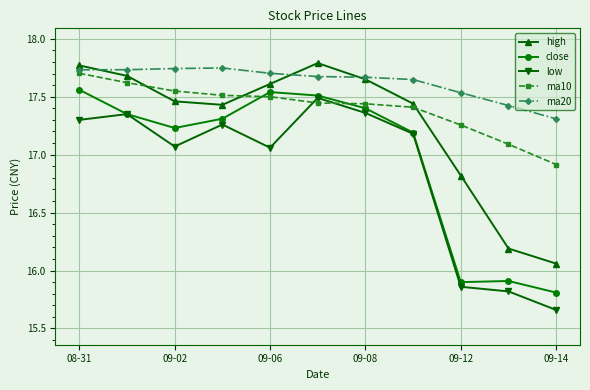

Count the number of categories in the chart.

11